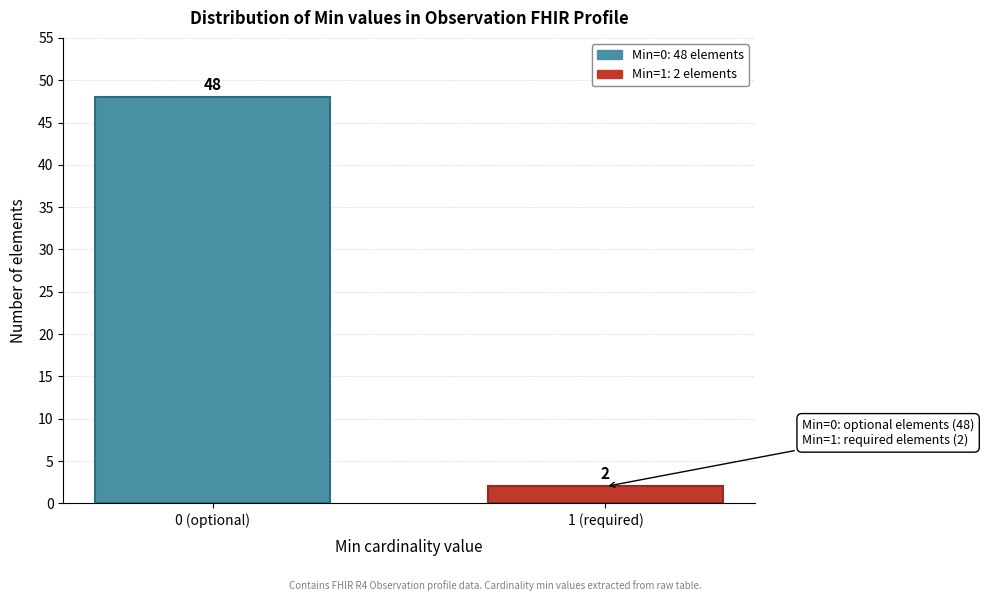

Reading left to right, list all the values displayed in this chart.

0 (optional)=48	1 (required)=2